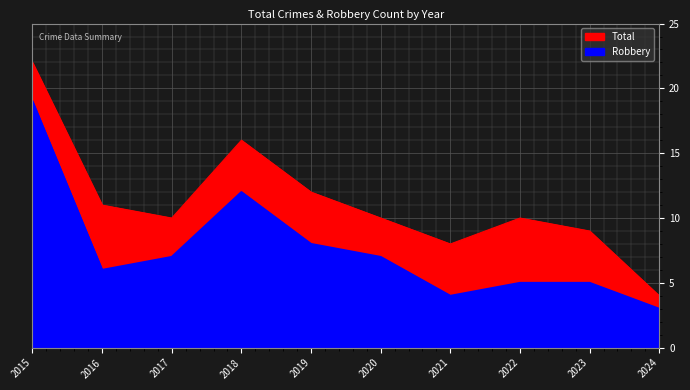

Is it true that Total equals 11 at 2018?

False